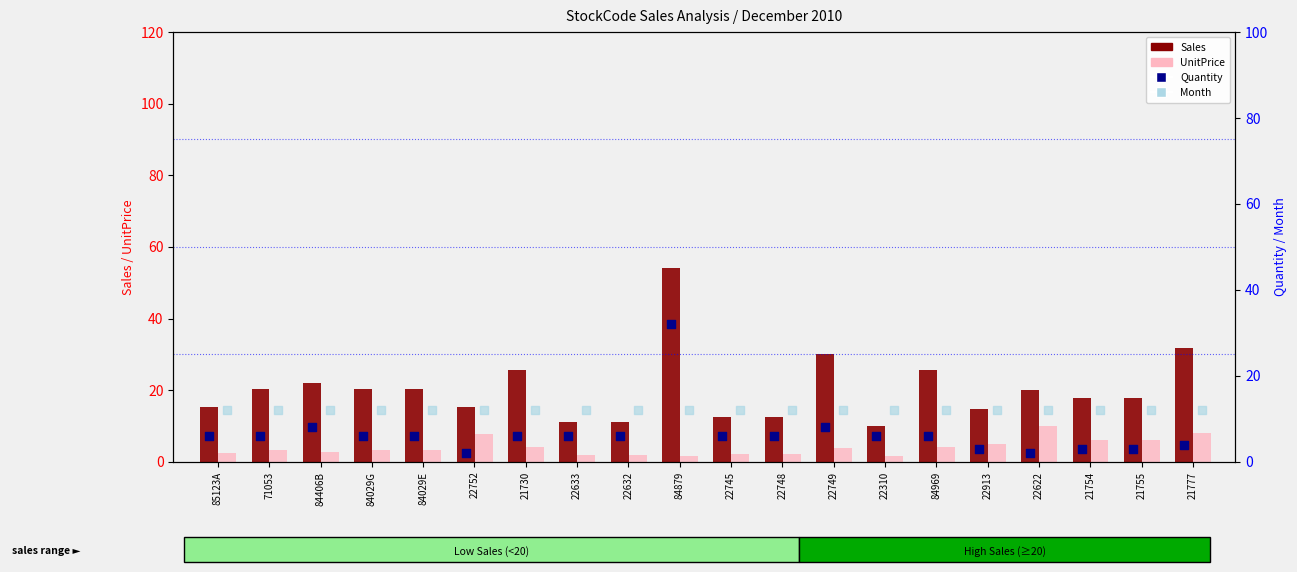

What are all the series names shown in the legend?

Sales, UnitPrice, Quantity, Month